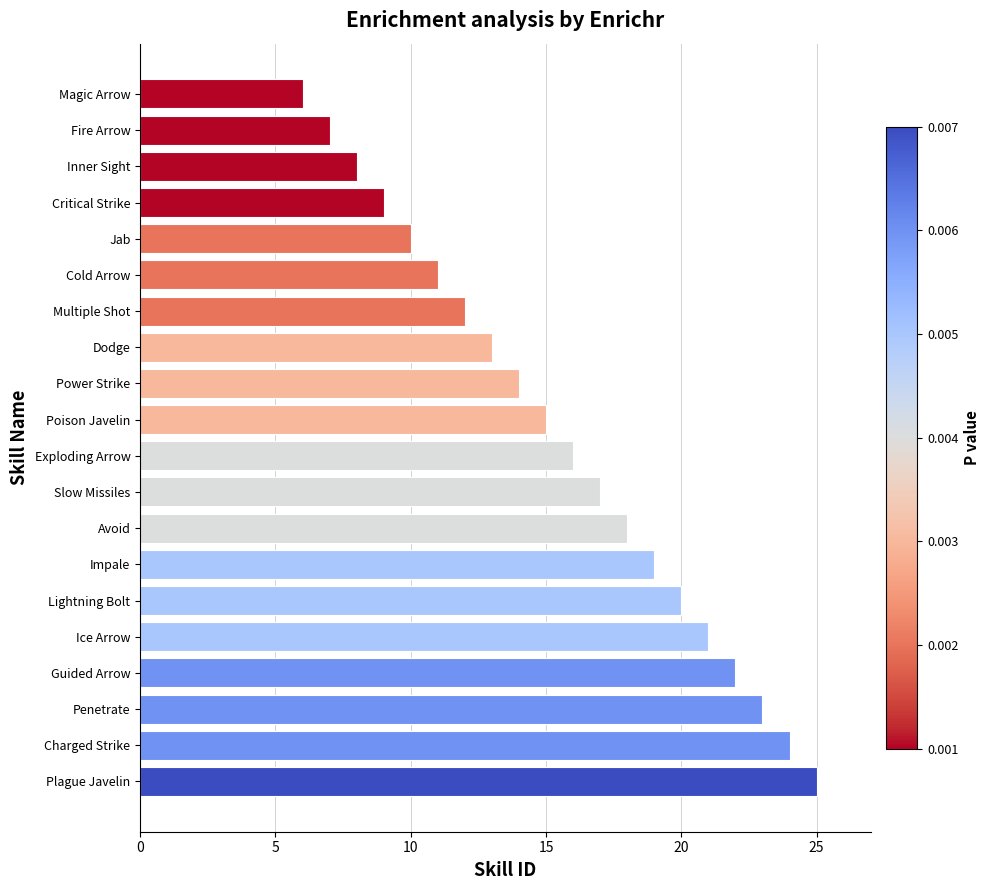

What is the average value?

16